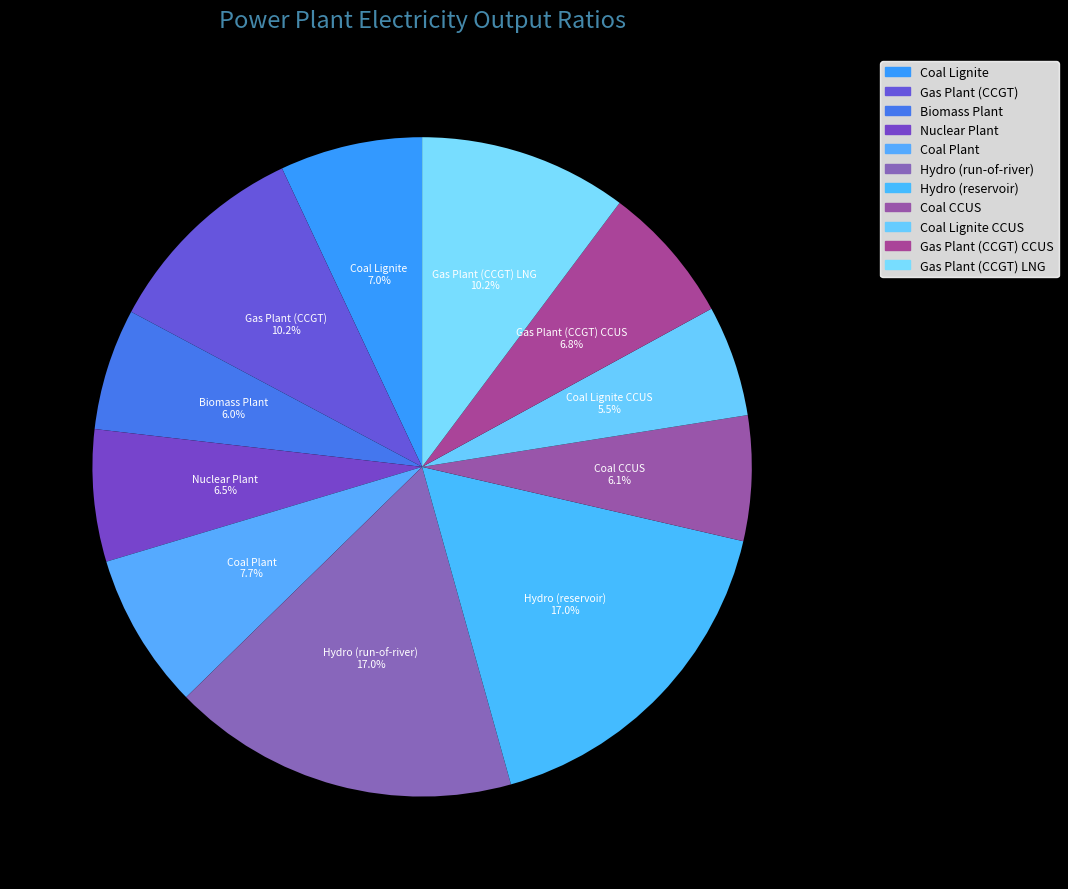

To the nearest percent, what is the difference between the largest and smallest slice percentages?

12%